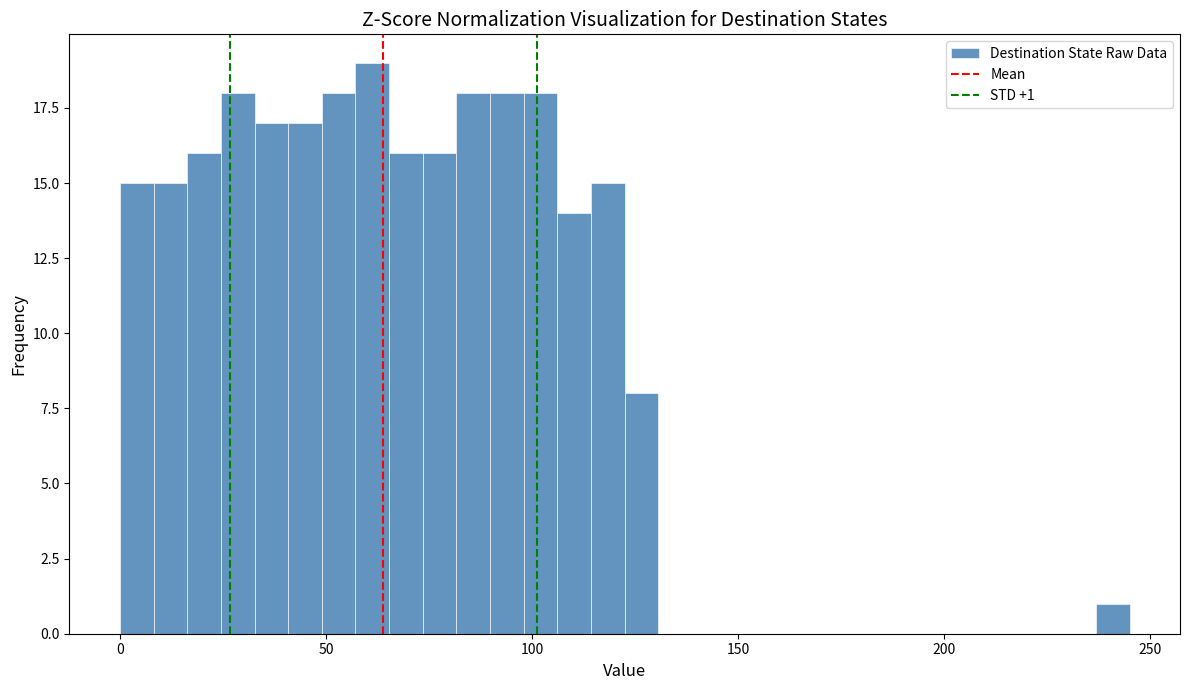

Around what value on the x-axis is the tallest bar? Give the approximate position of its centre, as read against the axis.

60